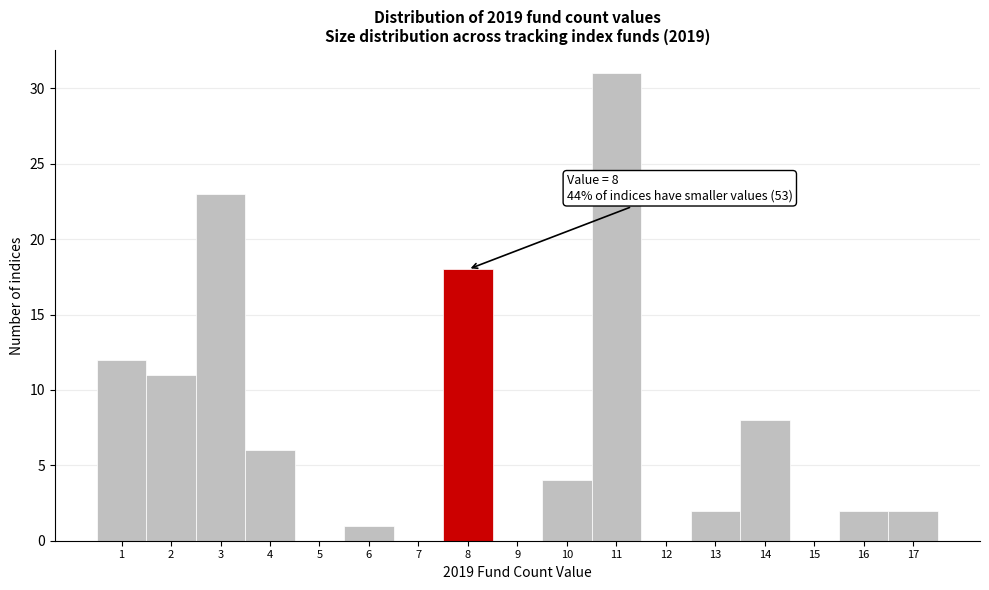

Which range on the x-axis has the tallest bar?

10.5 to 11.5